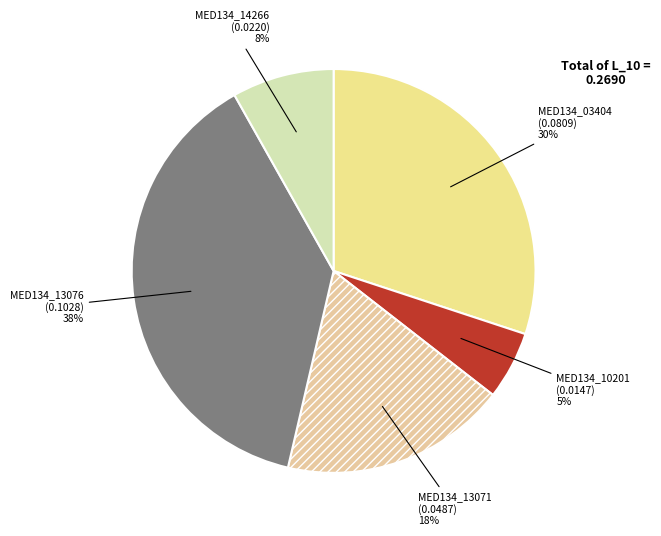

Does MED134_13076 account for over 50% of the chart?

No